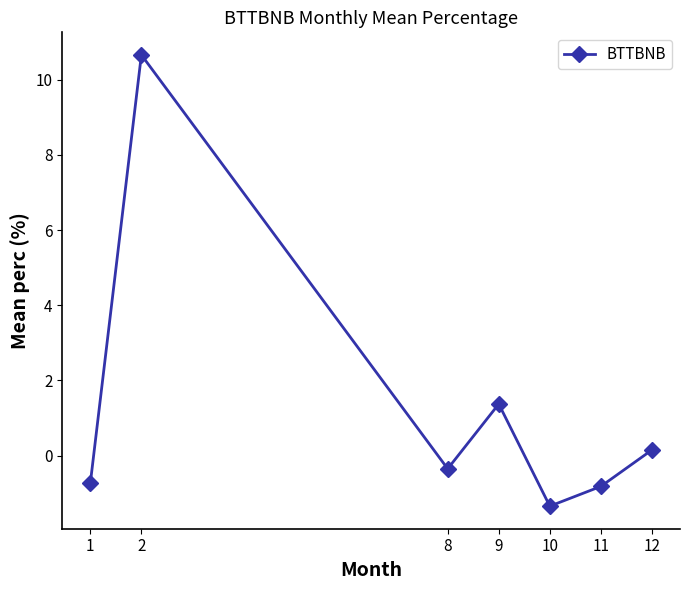

What is the change in value from 1 to 8?

+0.4